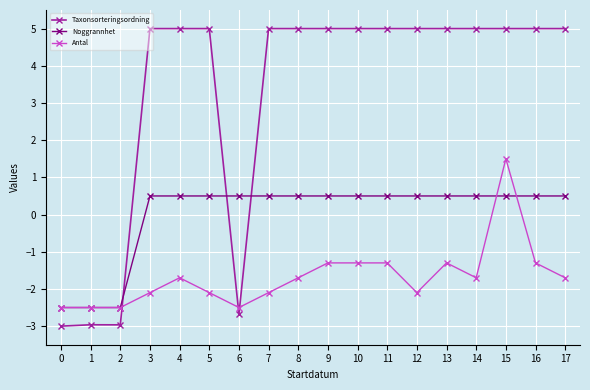

True or false: Antal has a value of -2.5 at 1.

True